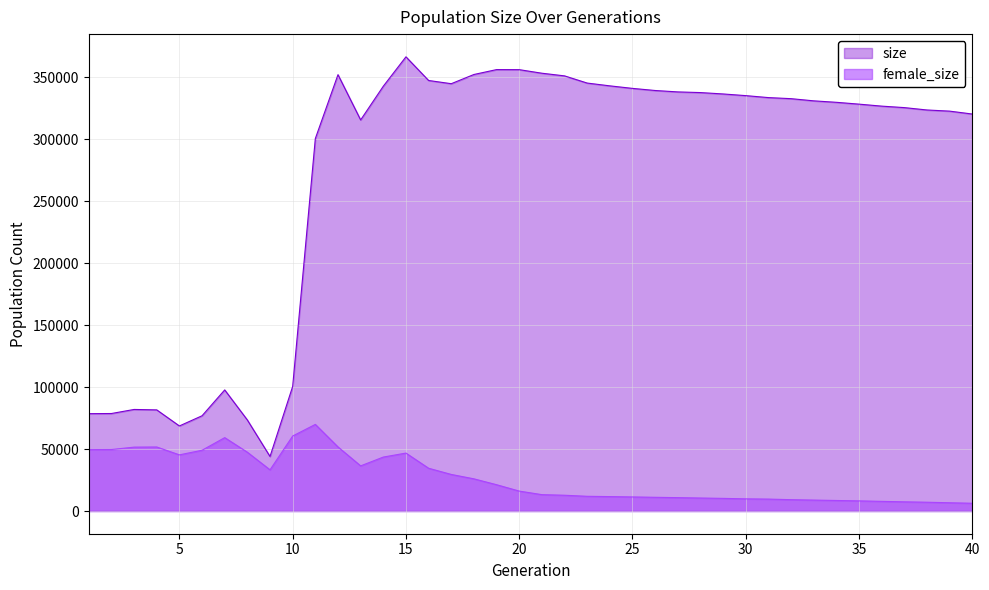

How many values in the female_size series exceed 16078?

19